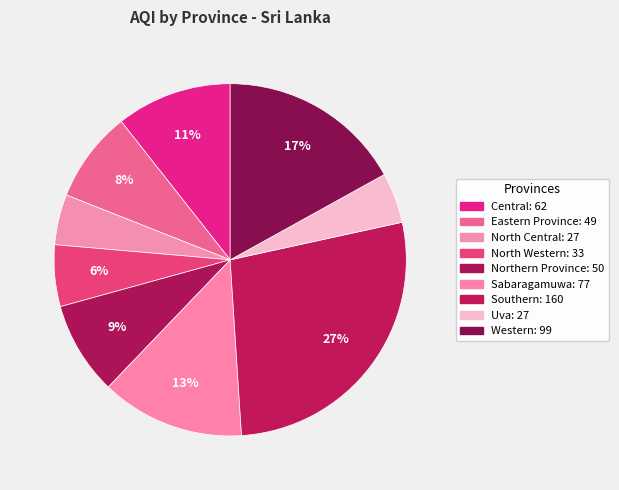

Rank the categories by value from lowest to highest.

North Central, Uva, North Western, Eastern Province, Northern Province, Central, Sabaragamuwa, Western, Southern